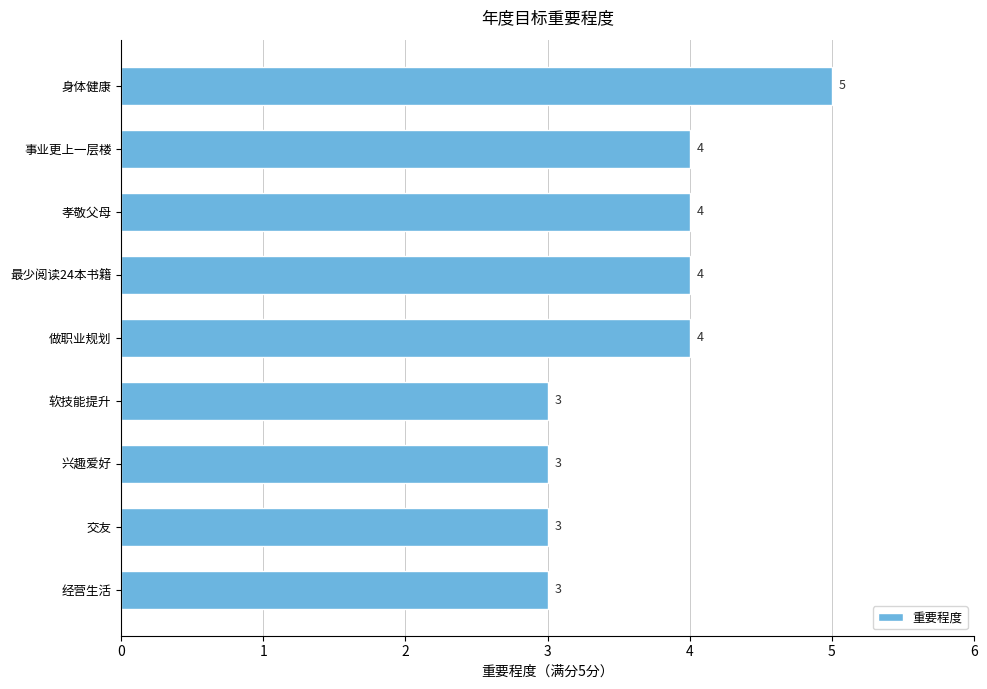

Reading top to bottom, extract all data points from this chart.

5	4	4	4	4	3	3	3	3